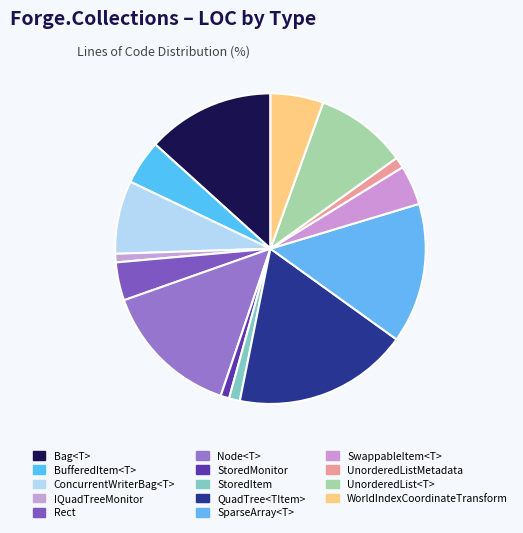

How many slices are in this pie chart?

14